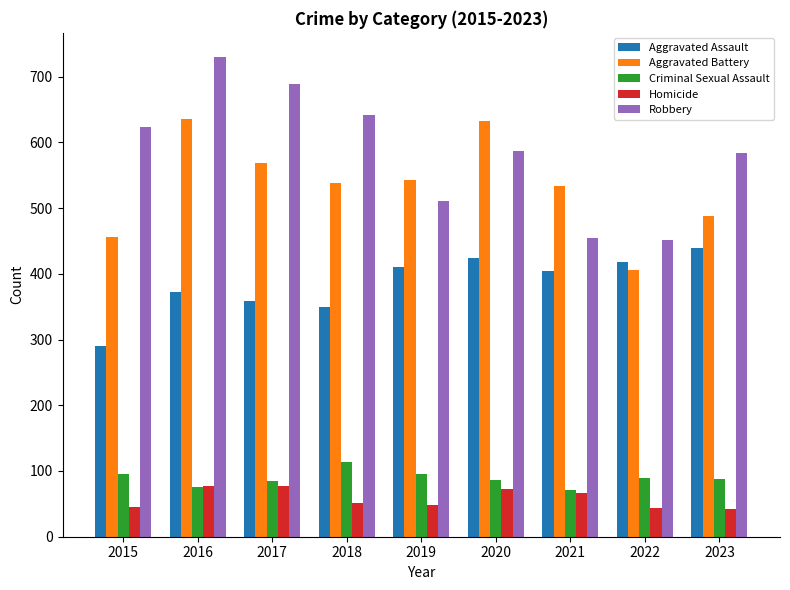

The value of Robbery at 2020 is 587. True or false?

True